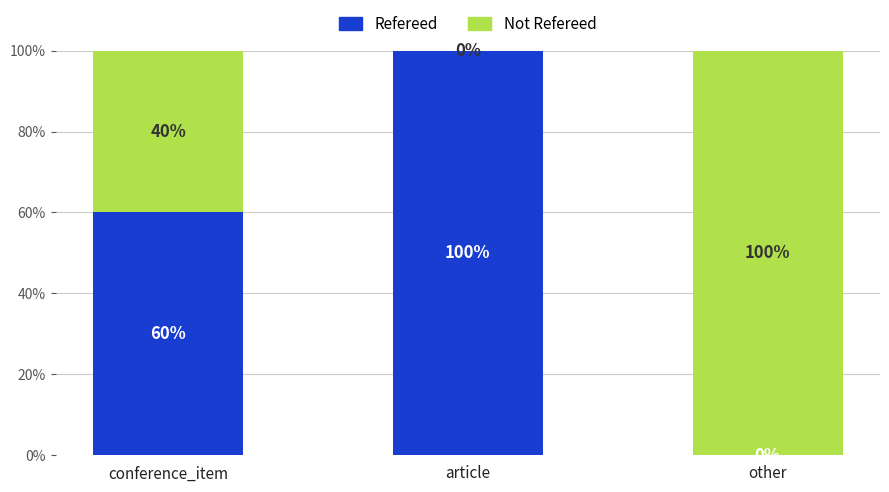

What is the total value across all series at article?

100